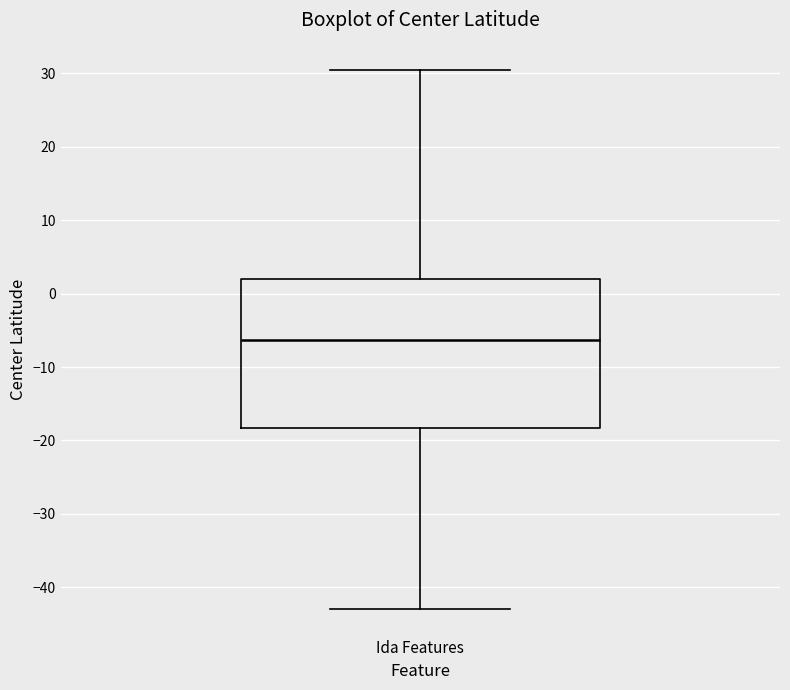

Where does the upper whisker of the box for Ida Features end on the y-axis? The values are not printed on the chart, so give them approximately, as read against the axis.

31